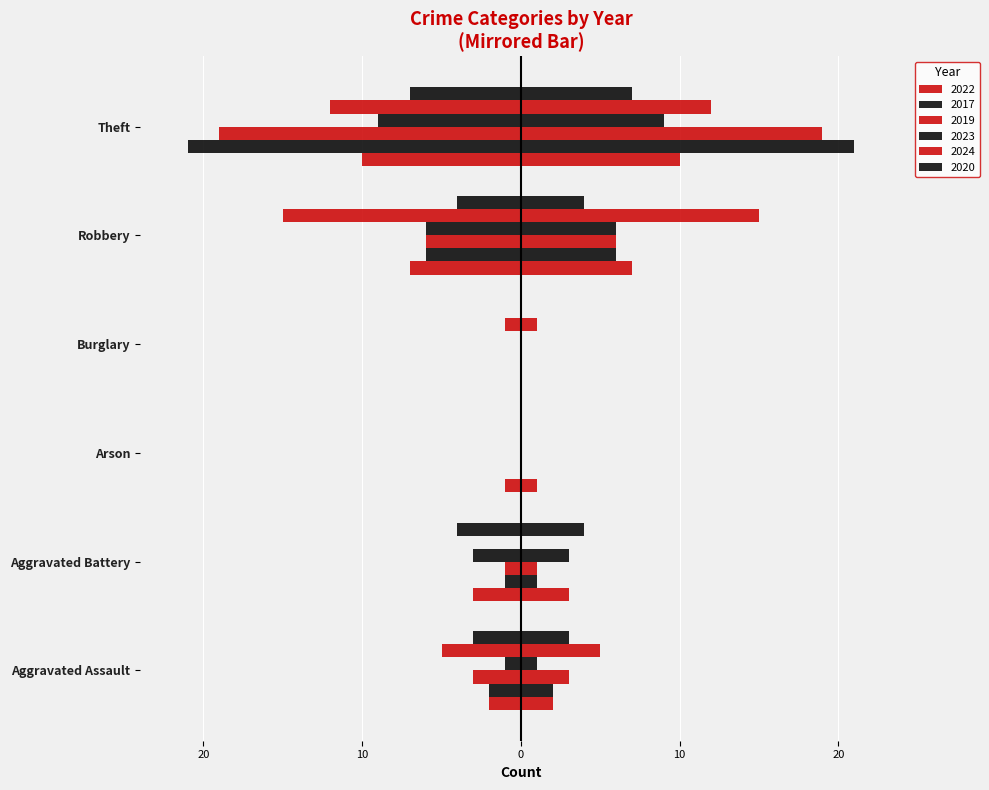

What is the total value across all series at Theft?

-78